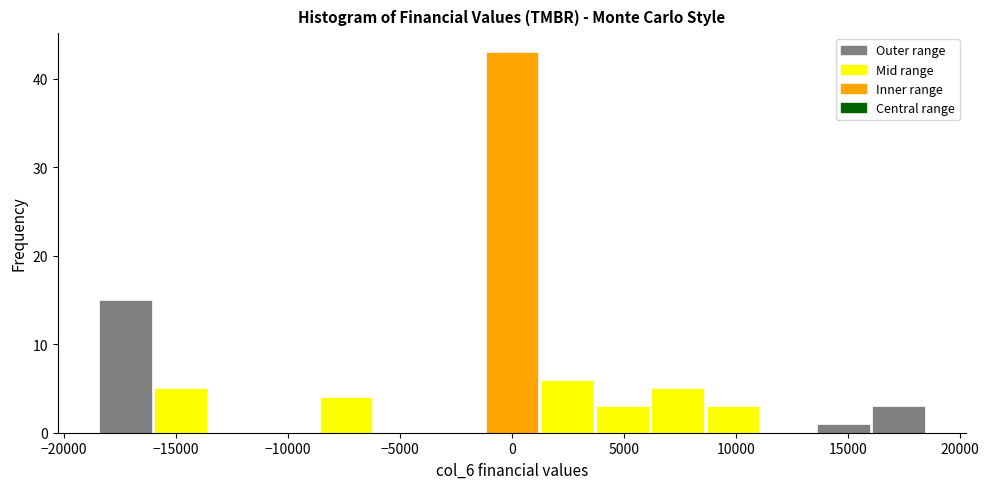

Over which range of the x-axis is the bar tallest?

-1000 to 1000